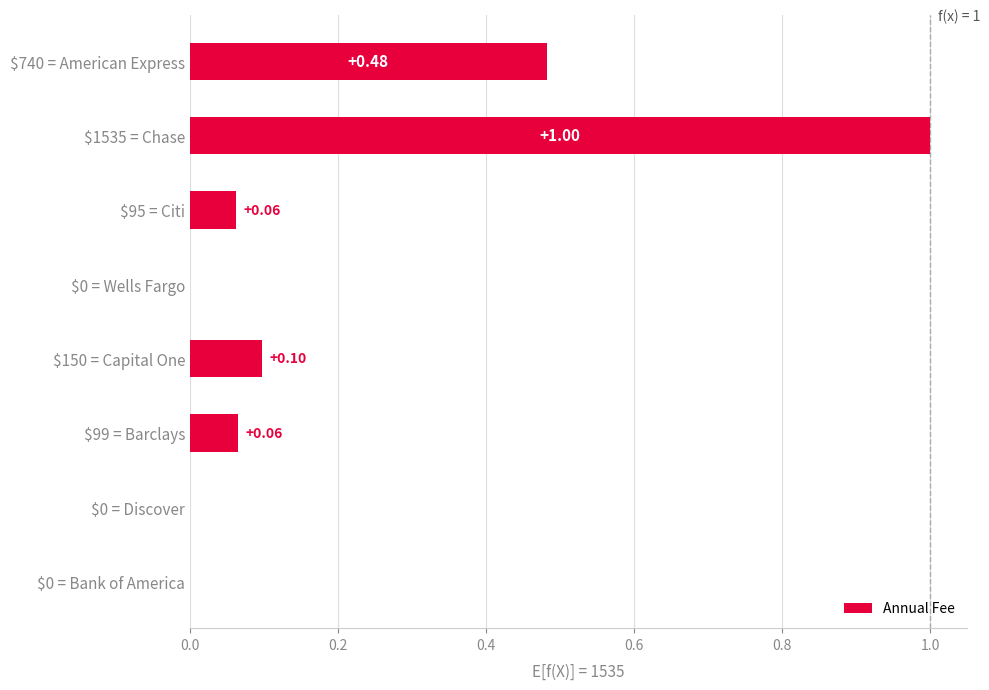

What is the sum of all values?

1.7